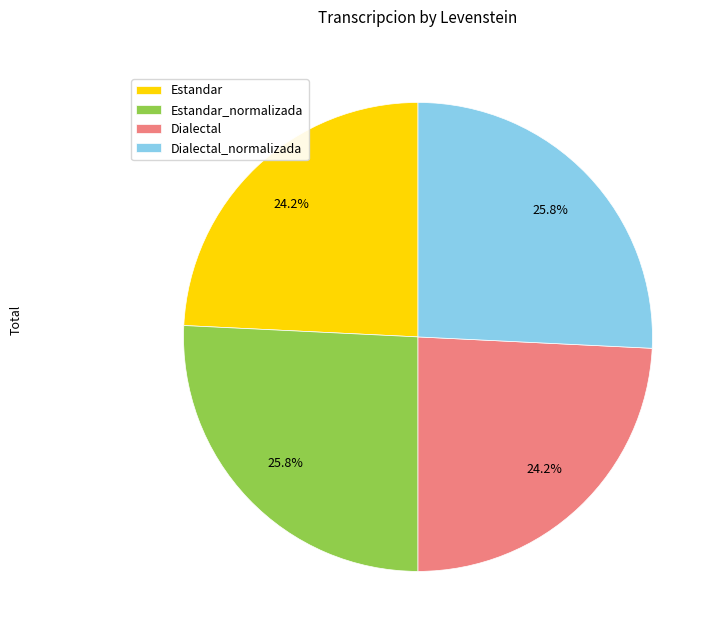

To the nearest percent, what is the average slice percentage?

25%